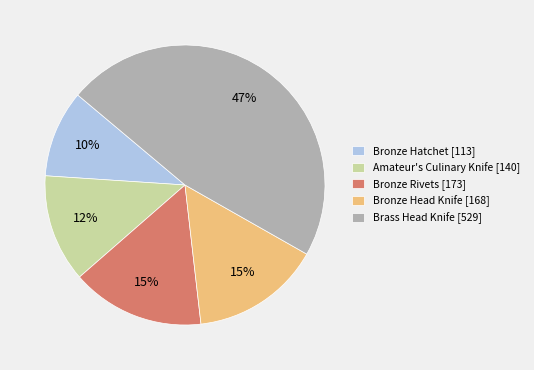

Does any single category account for the majority?

No